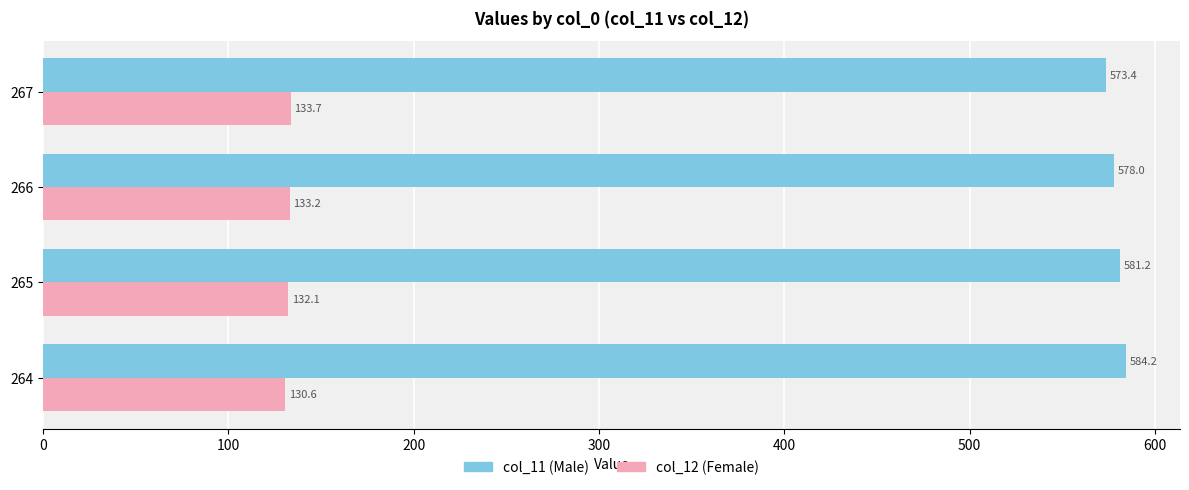

Rank the series by their maximum value, from lowest to highest.

col_12 (Female), col_11 (Male)